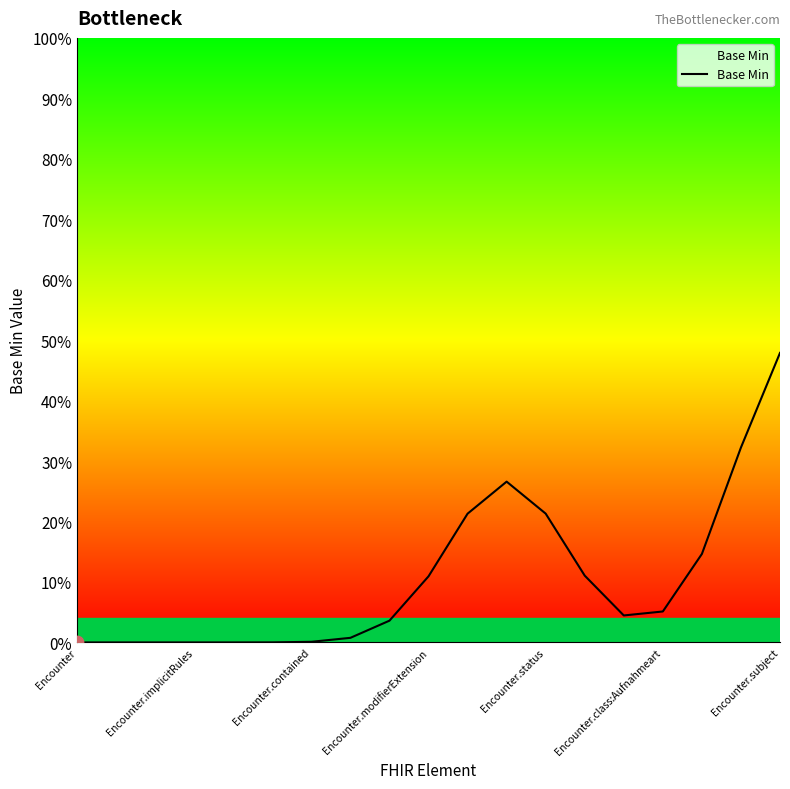

What is the maximum value shown in the chart?

47.9